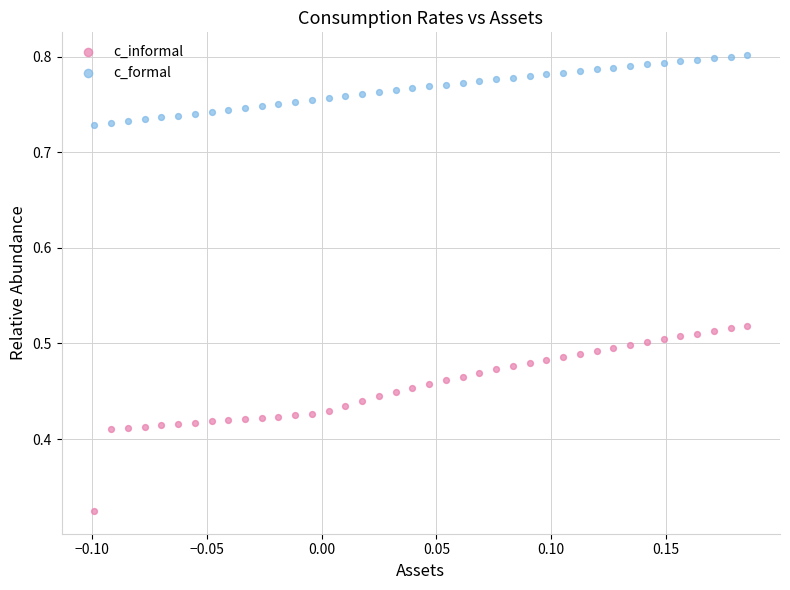

Which series contains the lowest Y value?

c_informal